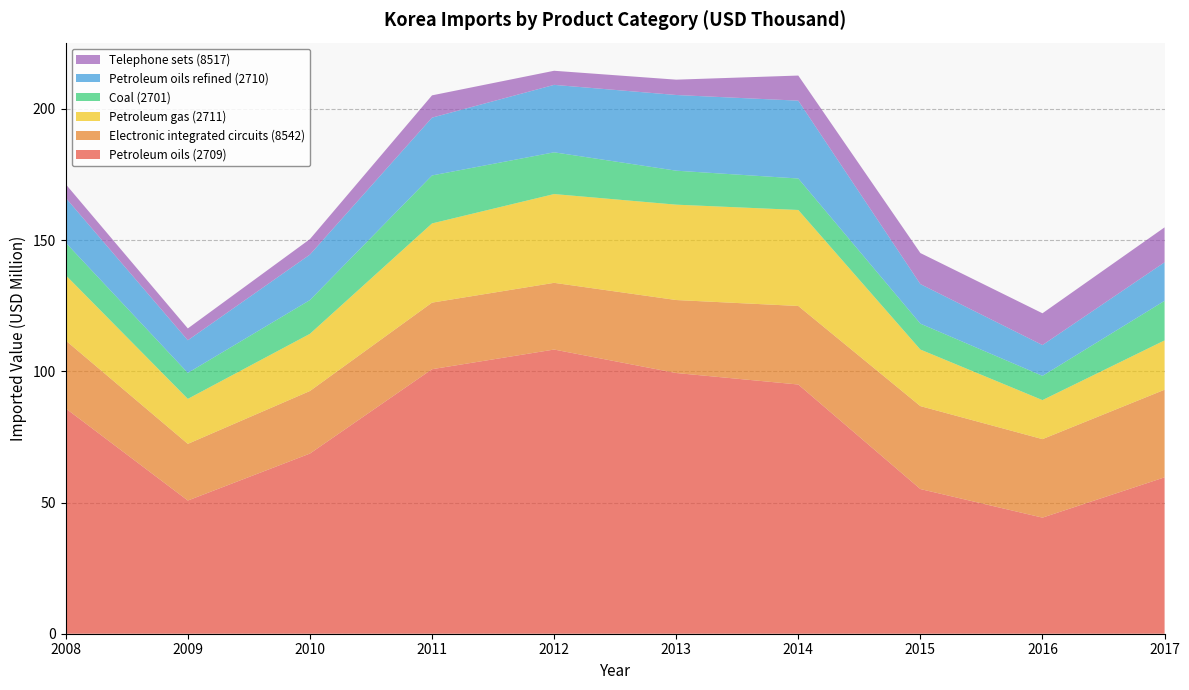

Reading right to left, what are all the values shown in this chart?

Petroleum oils (2709): 2017=59595047	2016=44238339	2015=55132262	2014=94971596	2013=99354751	2012=108298231	2011=100805574	2010=68662188	2009=50757396	2008=85855363
Electronic integrated circuits (8542): 2017=33385503	2016=29919084	2015=31607097	2014=29927288	2013=27813236	2012=25421552	2011=25369844	2010=23836273	2009=21596445	2008=25881212
Petroleum gas (2711): 2017=18799738	2016=14875088	2015=21559871	2014=36585858	2013=36342019	2012=33834123	2011=30182722	2010=21788699	2009=17146655	2008=24892560
Coal (2701): 2017=15078353	2016=9232180	2015=9864426	2014=11995440	2013=12950480	2012=15908048	2011=18283655	2010=12863109	2009=9896693	2008=12372393
Petroleum oils refined (2710): 2017=14687866	2016=11742383	2015=15071879	2014=29661928	2013=28839963	2012=25700639	2011=22029887	2010=17330373	2009=12431284	2008=17080908
Telephone sets (8517): 2017=13310480	2016=12111001	2015=11835187	2014=9569371	2013=5846051	2012=5373059	2011=8492542	2010=5897989	2009=4518631	2008=5218166